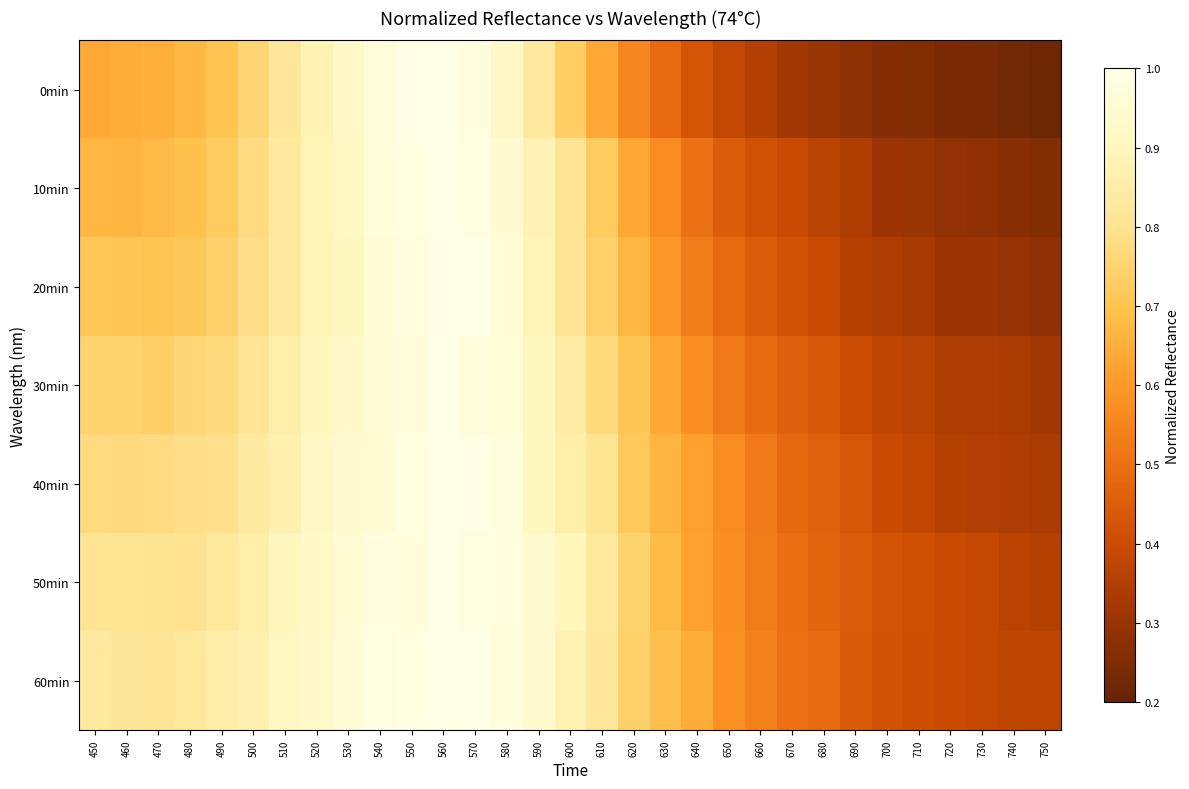

Which series has the largest range (max minus min)?

0min